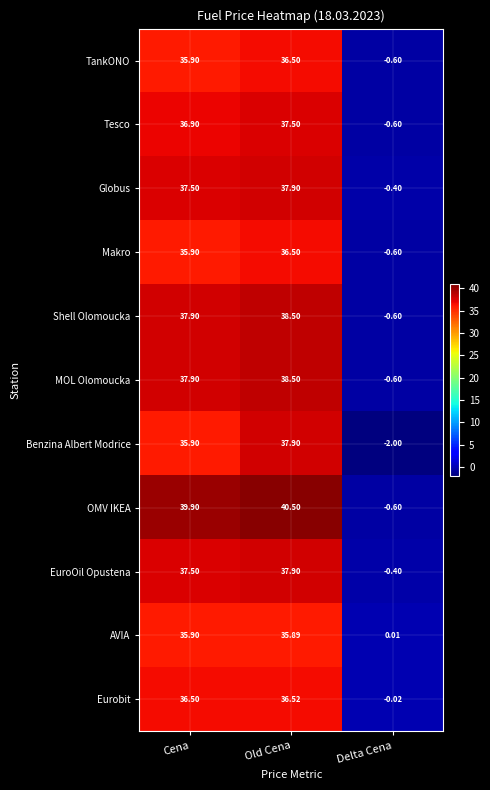

List the labels in order of MOL Olomoucka value, smallest first.

Delta Cena, Cena, Old Cena